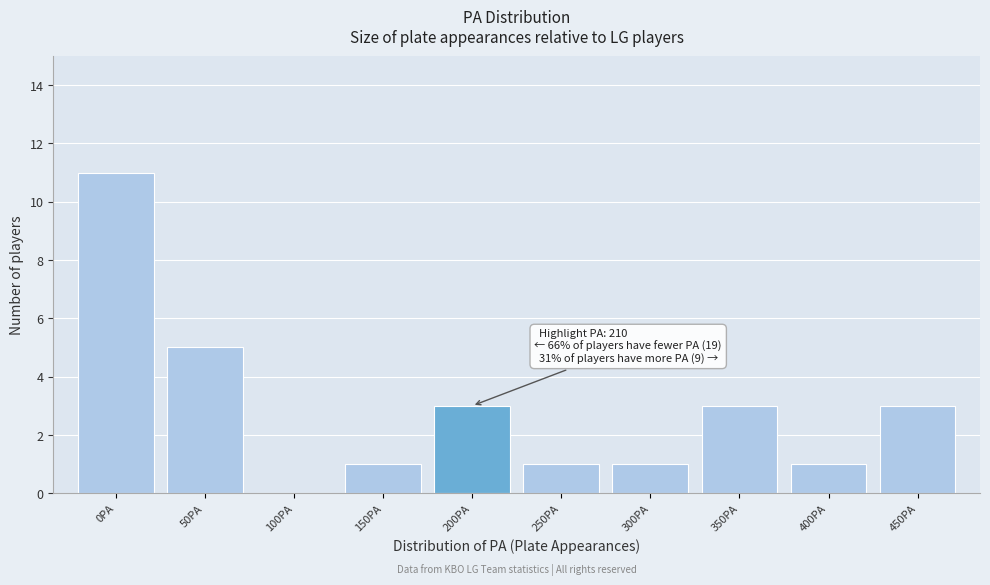

Reading left to right, what are all the values shown in this chart?

0PA=11	50PA=5	100PA=0	150PA=1	200PA=3	250PA=1	300PA=1	350PA=3	400PA=1	450PA=3